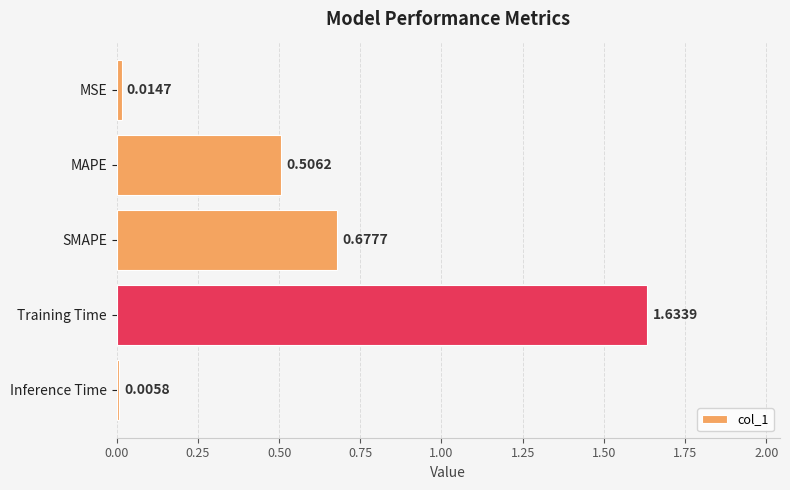

Where is the data nearest to the value 0?

Inference Time